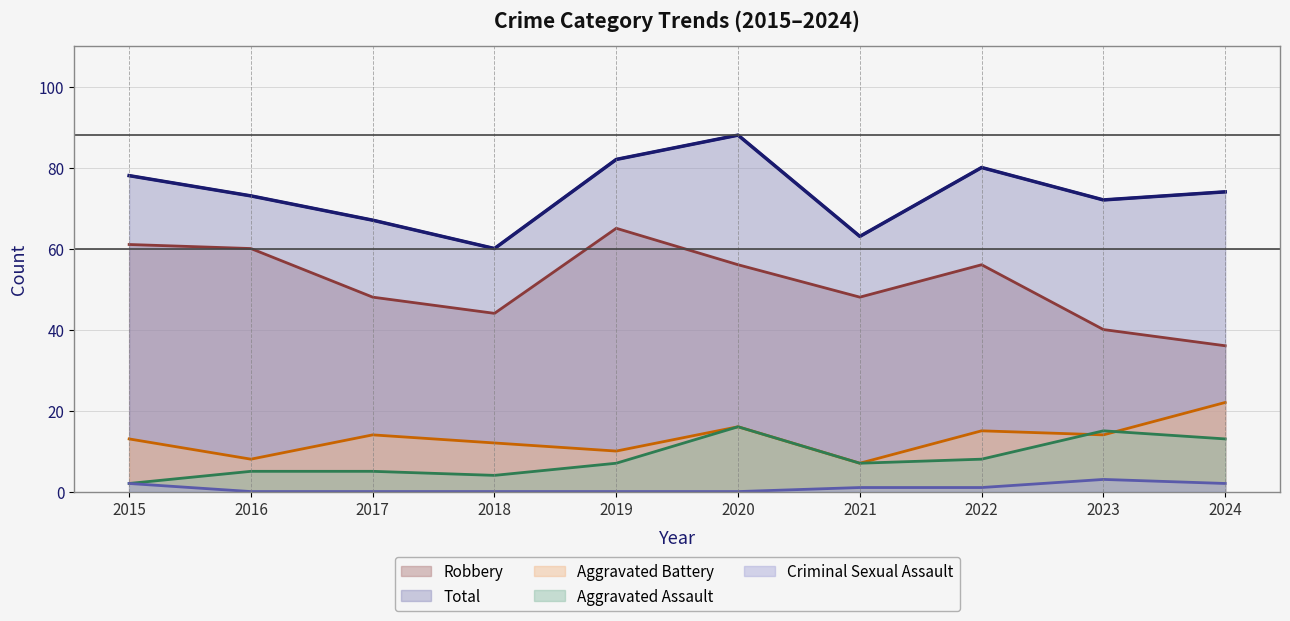

What value does the Total series have at 2024?

74